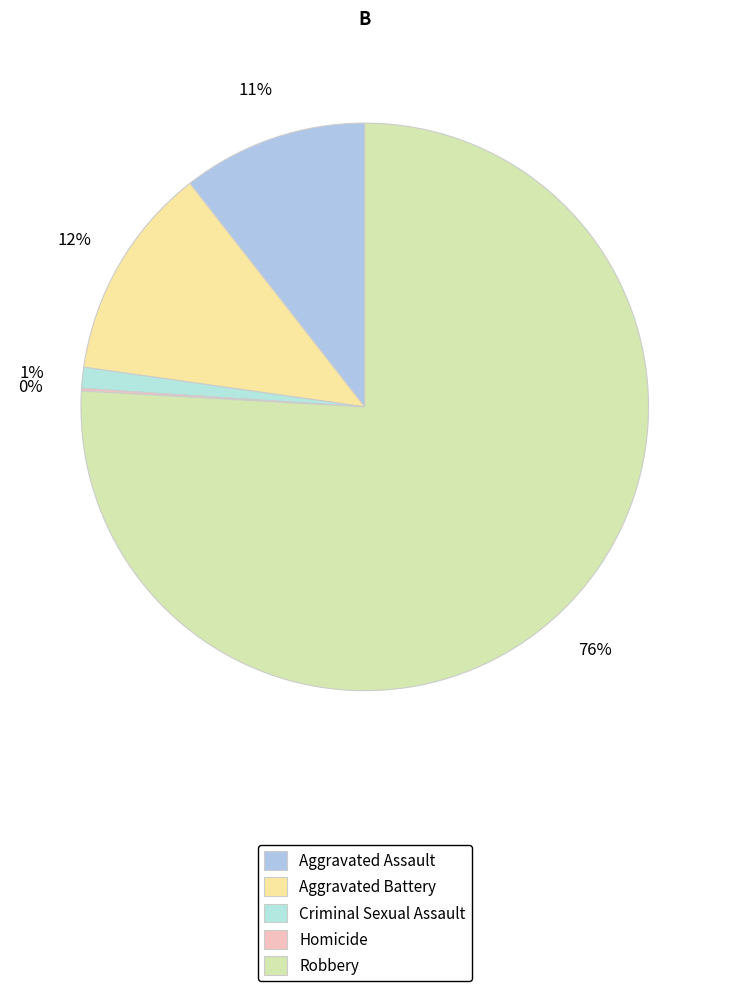

Combined, what portion of the pie is Robbery and Homicide?

76.0%